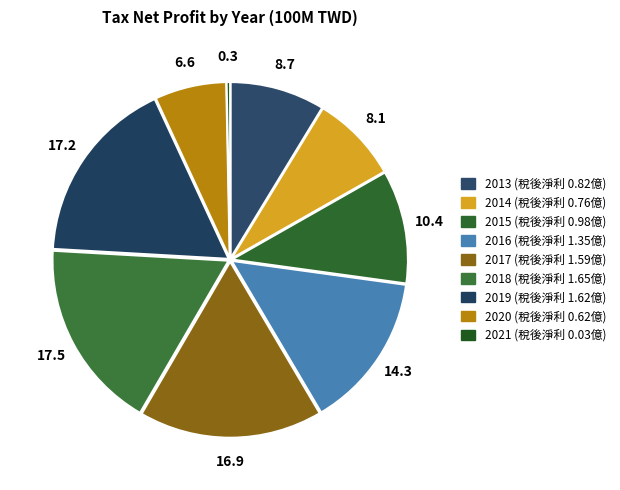

Count the number of slices in the pie.

9